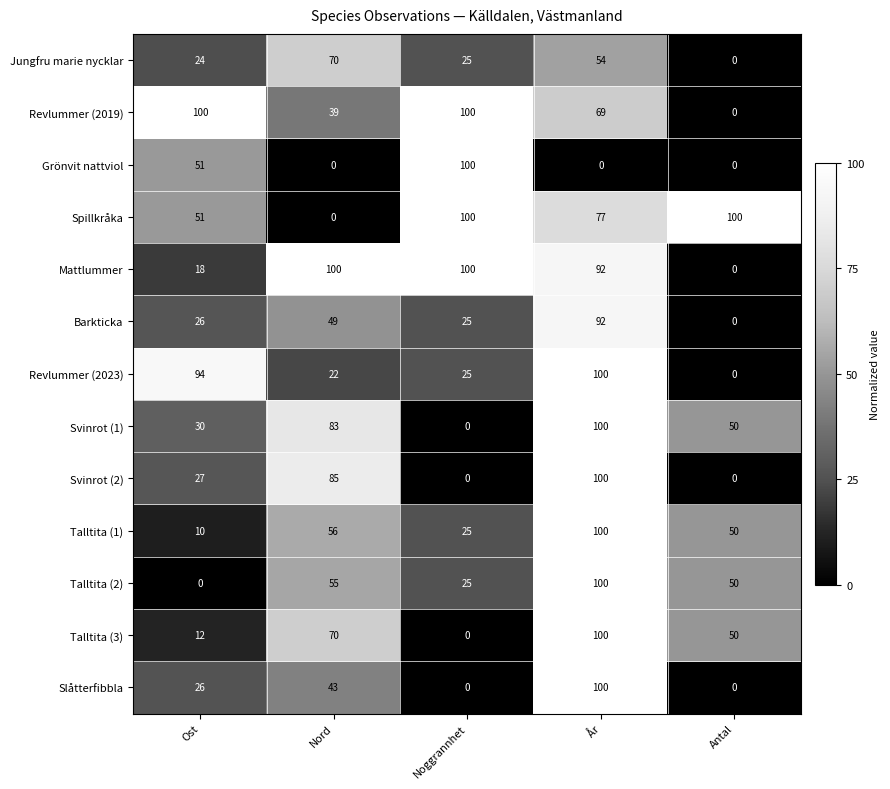

Where does the Talltita (3) series first go above 50?

Nord